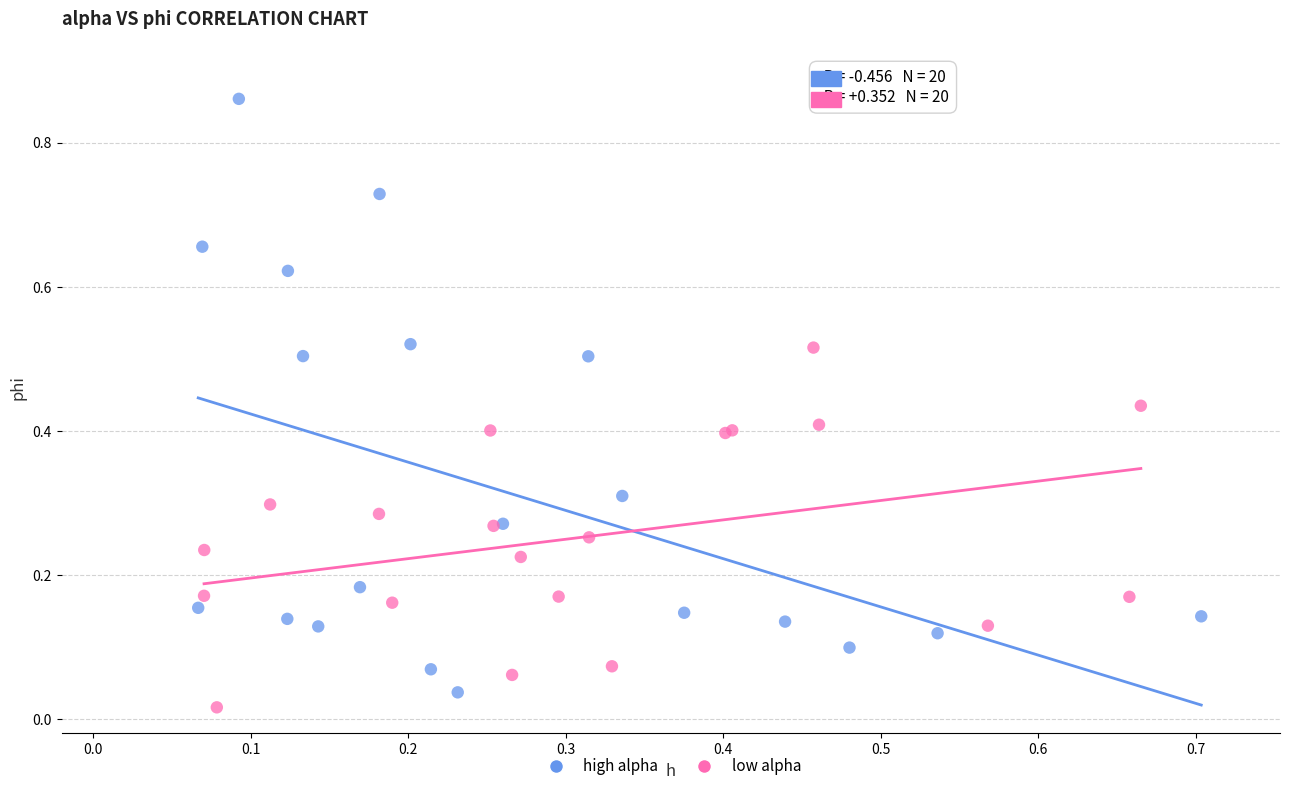

Which series has the largest Y range (max minus min)?

high alpha